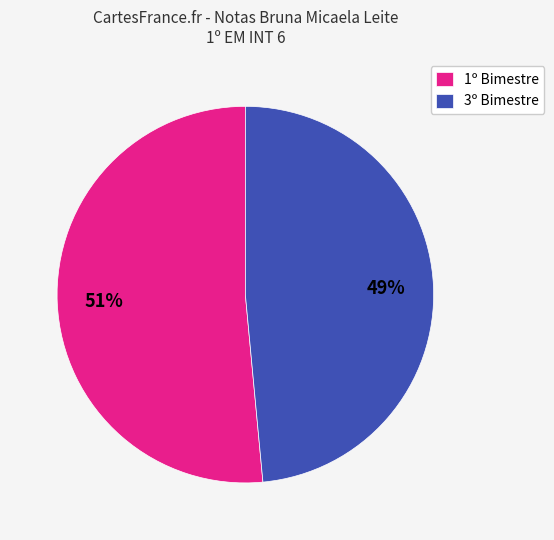

To the nearest percent, what percentage of the pie is 3º Bimestre?

49%